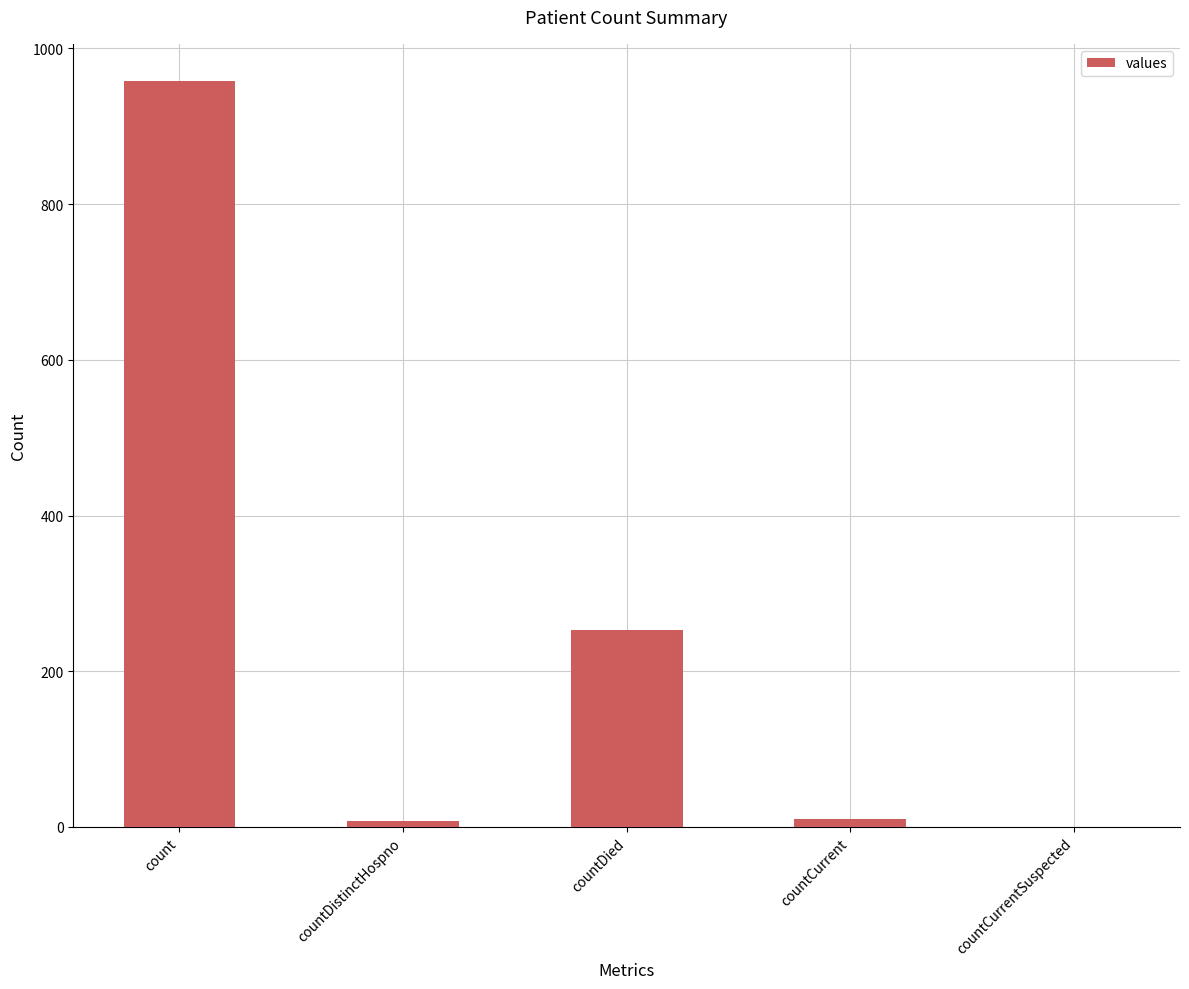

What is the change in value from count to countDied?

-705